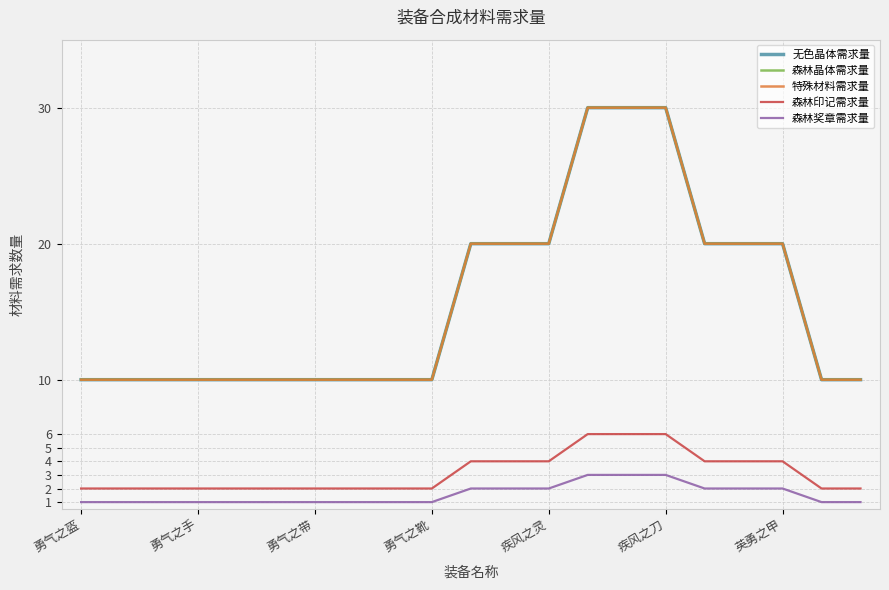

What is the maximum value for 森林晶体需求量?

30